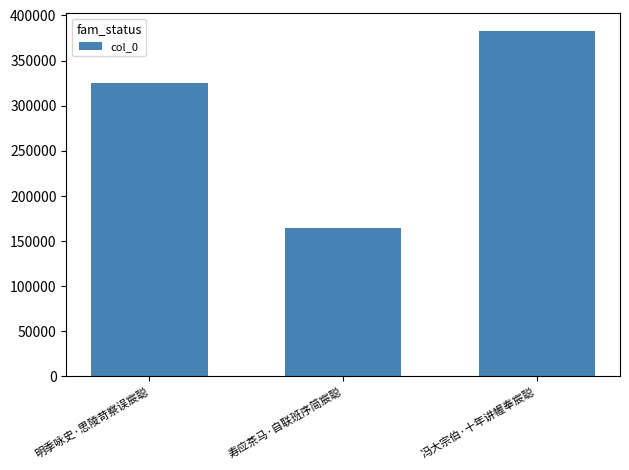

What is the approximate value at 冯大宗伯·十年讲幄奉宸聪, to the nearest 100?

383100